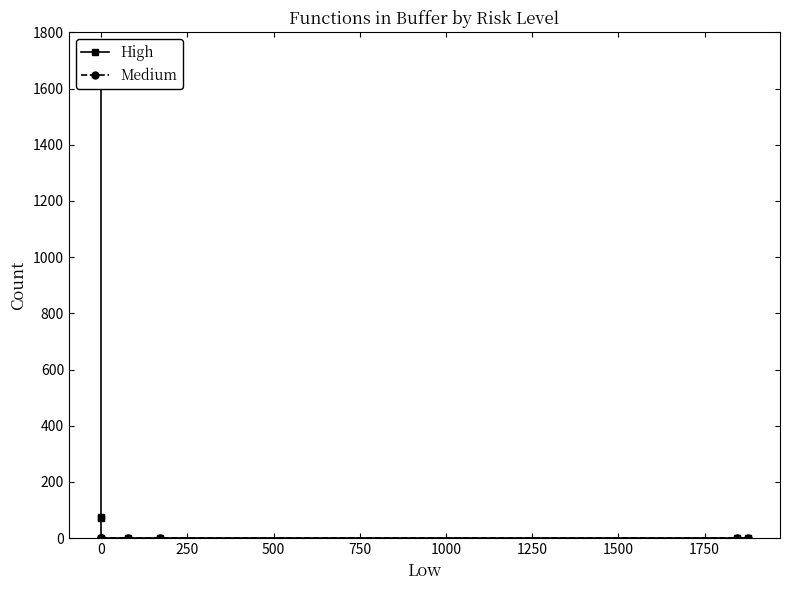

What are all the series names shown in the legend?

High, Medium